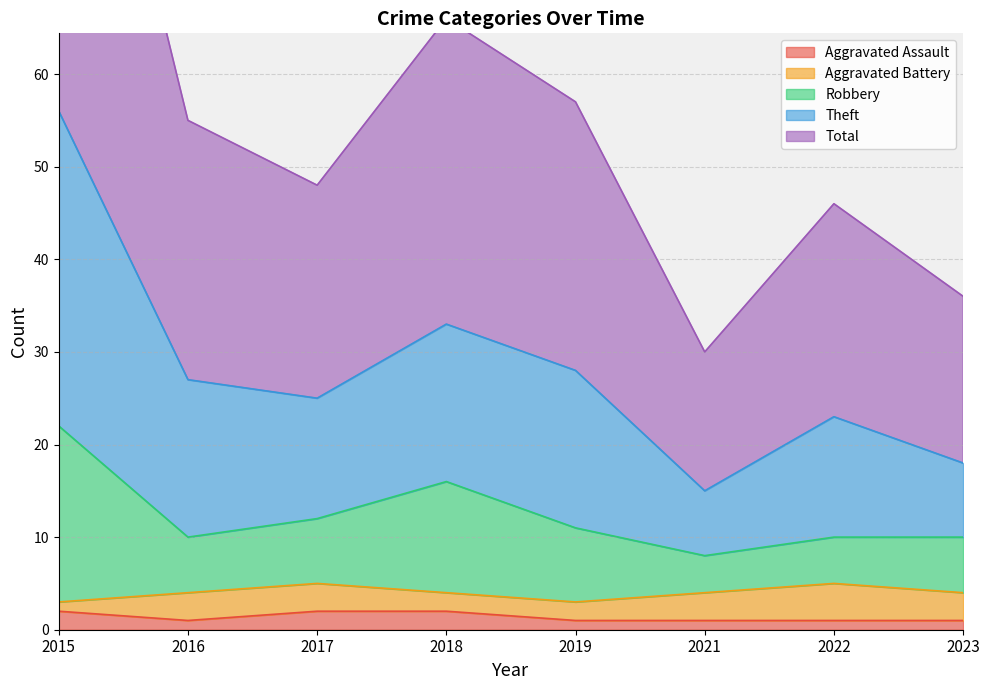

What is the approximate value of Aggravated Assault at 2017?

2